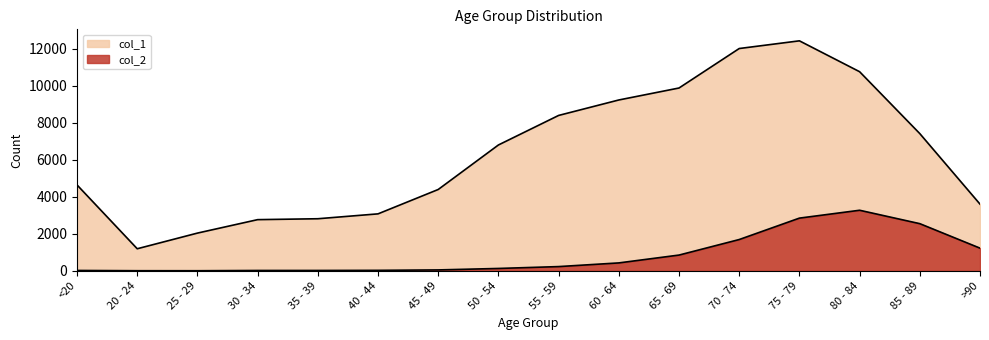

Which label corresponds to the largest value in the chart?

75 - 79